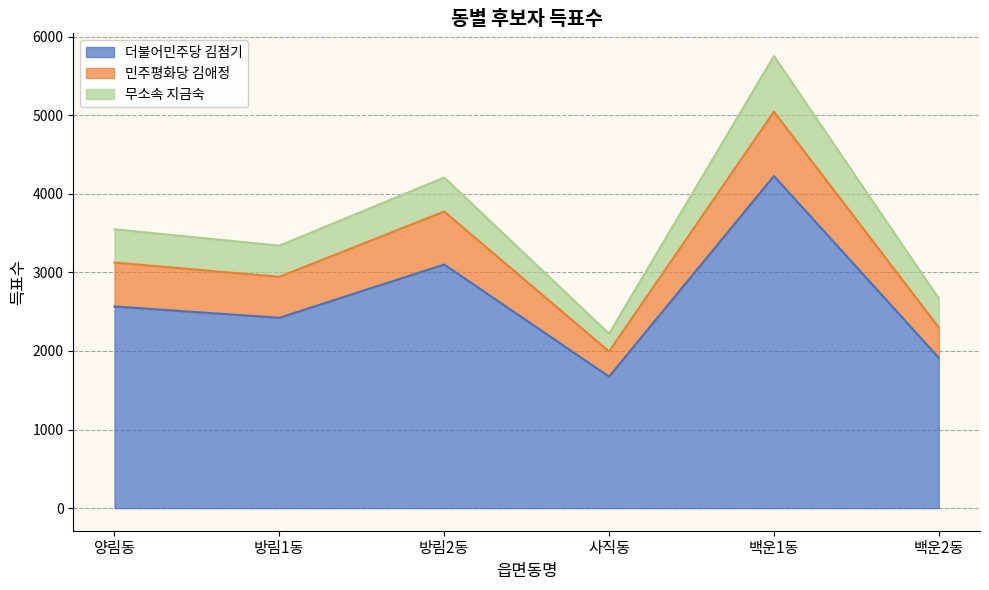

What is the total value across all series at 방림1동?

3340